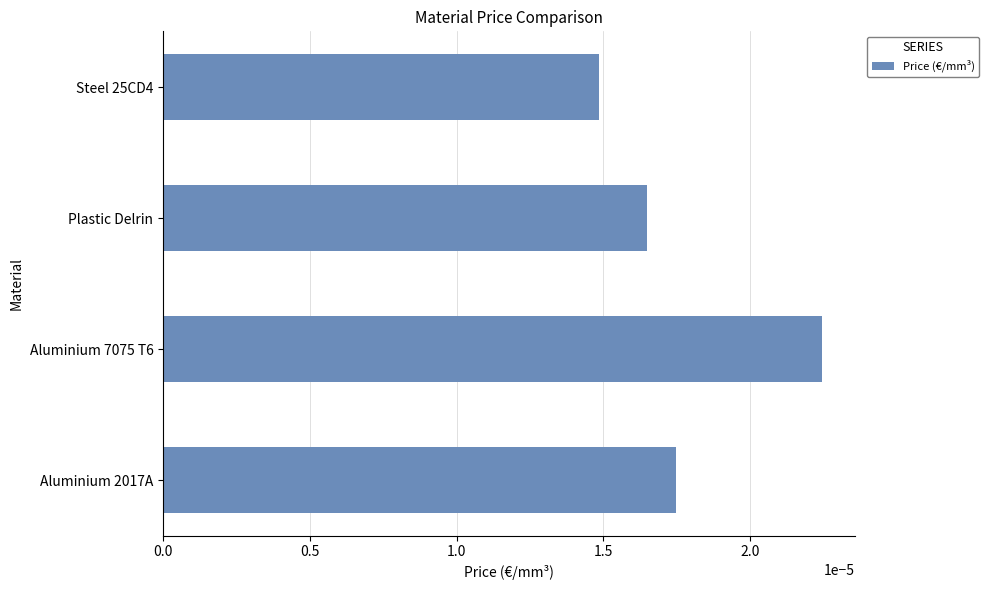

List the labels in order of value, largest first.

Aluminium 7075 T6, Aluminium 2017A, Plastic Delrin, Steel 25CD4